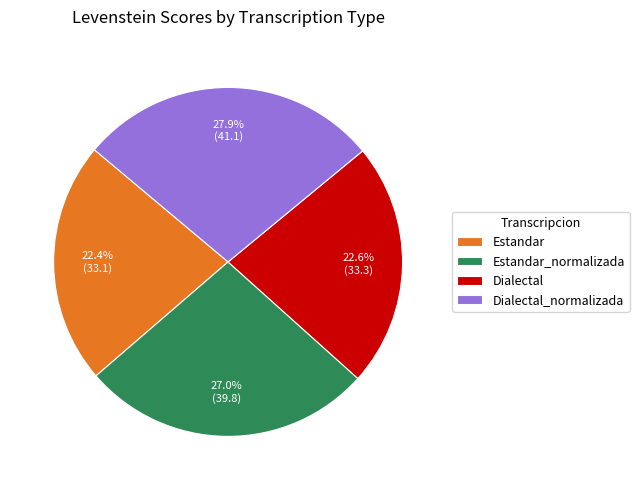

Which category has the biggest portion of the pie?

Dialectal_normalizada